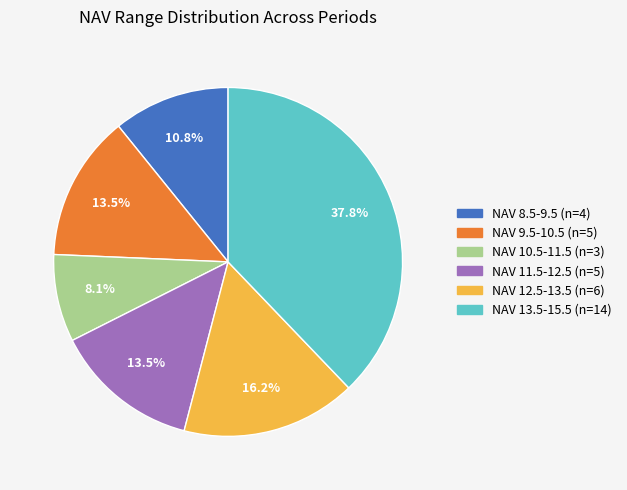

Does any single category account for the majority?

No